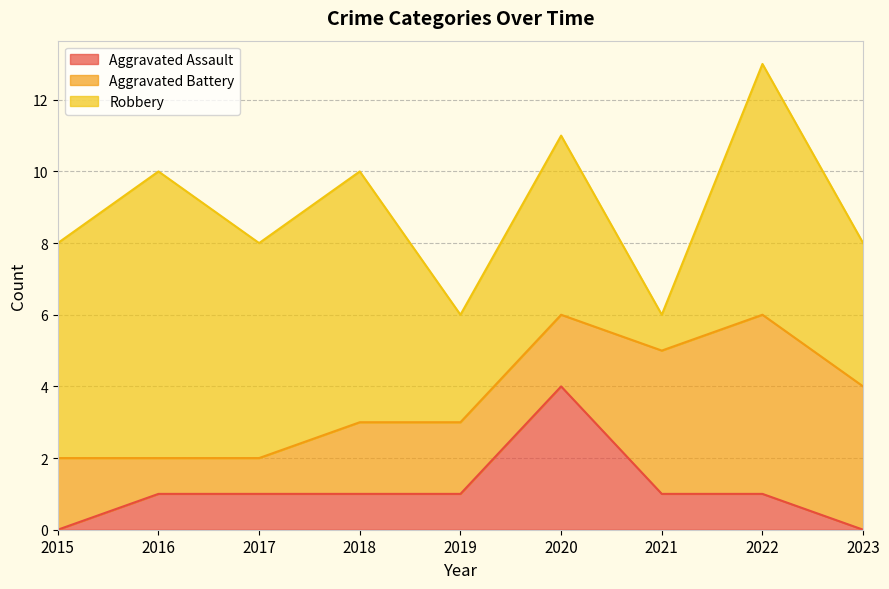

Is the value of Robbery at 2021 greater than the value of Aggravated Battery at 2023?

No